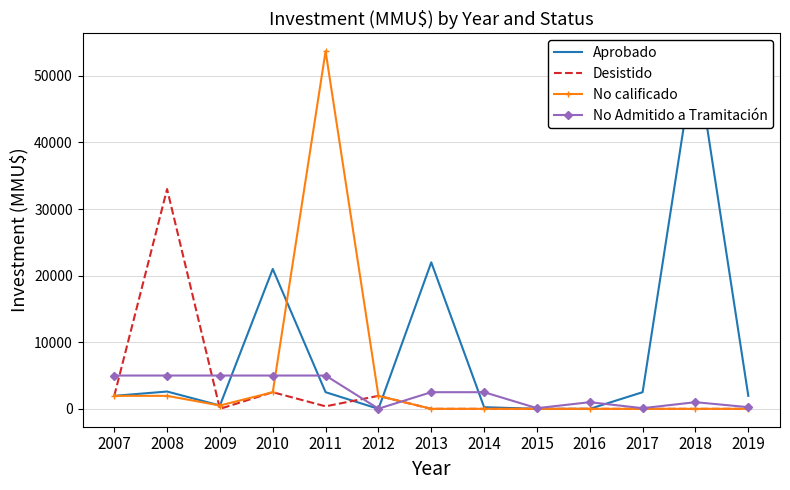

Reading left to right, transcribe all the data shown in this chart.

Aprobado: 1950	2600	500	21000	2500	0	22000	250	0	0	2500	53700	1950
Desistido: 1950	33000	0	2500	377	1950	0	0	0	0	0	0	0
No calificado: 1950	1950	500	2500	53700	1950	0	0	0	0	0	0	0
No Admitido a Tramitación: 5000	5000	5000	5000	5000	22	2500	2500	100	1000	100	1000	250